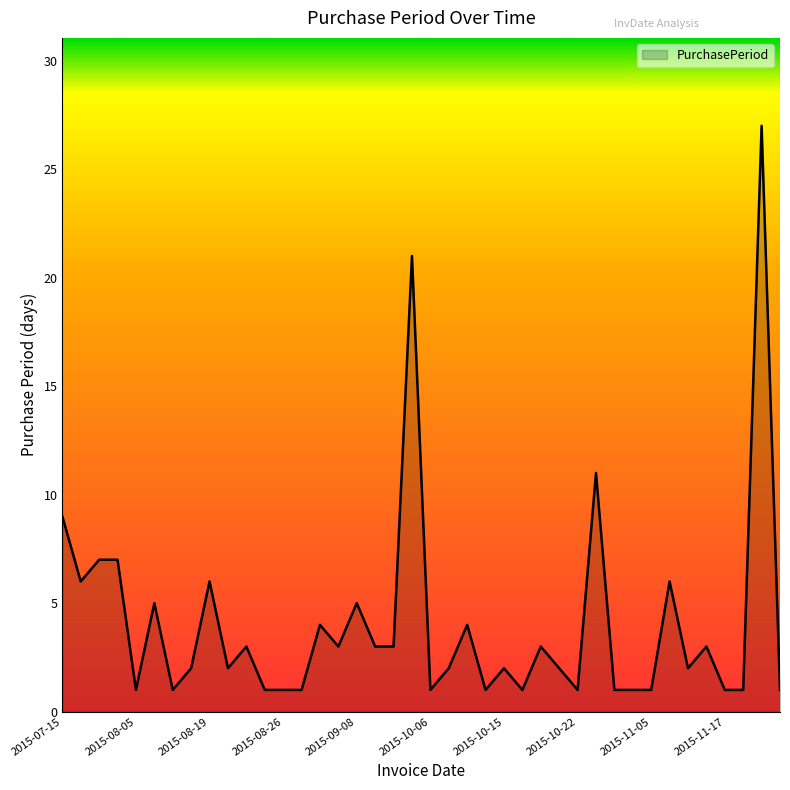

What is the greatest value displayed?

27